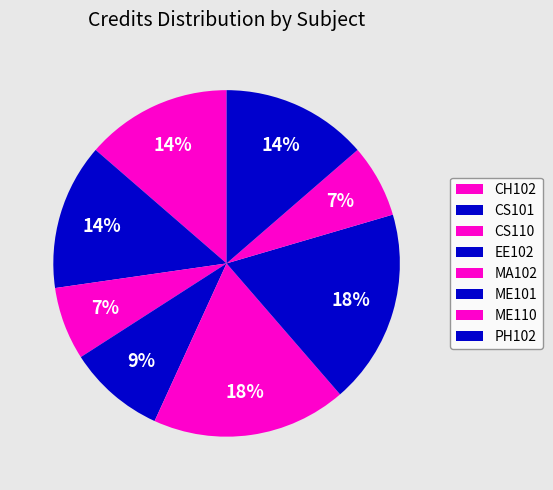

To the nearest percent, what is the combined percentage of CS101 and ME110?

20%